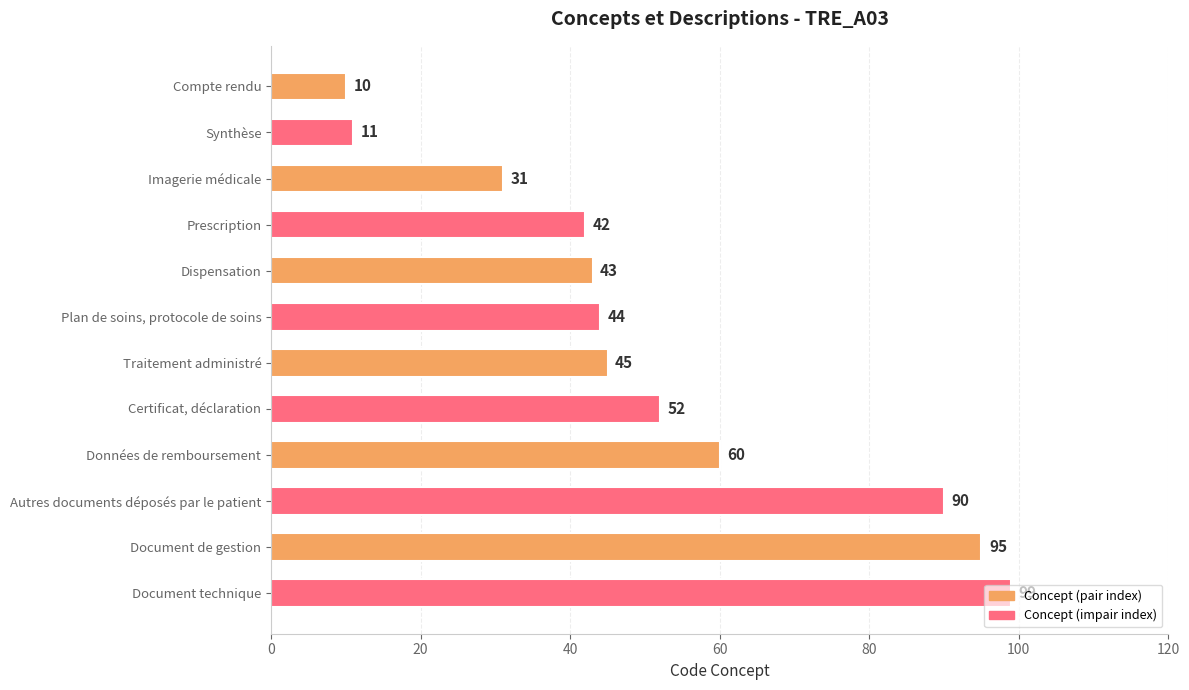

What is the average value?

52